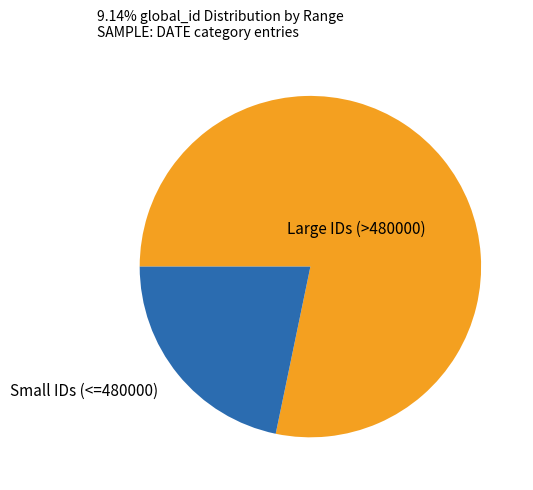

Does any single category account for the majority?

Yes